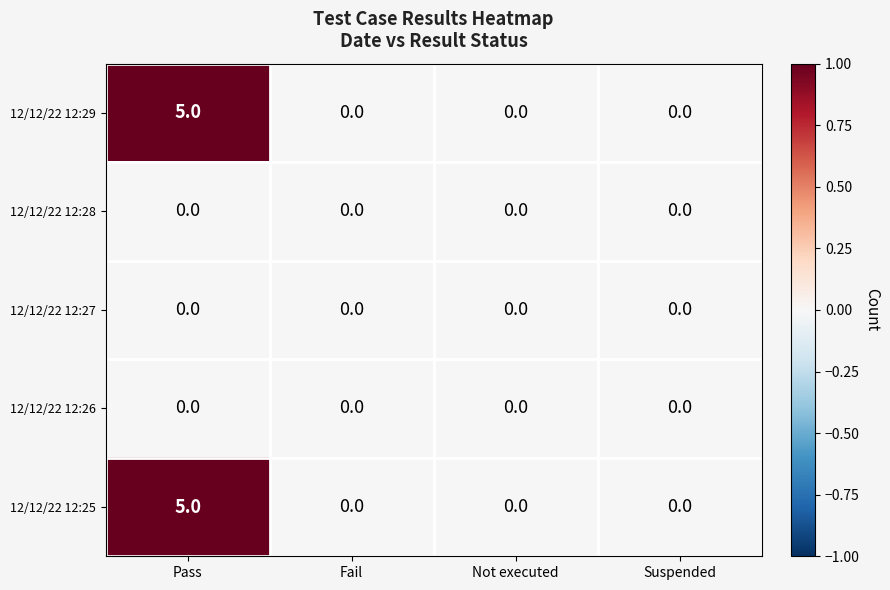

What is the difference between the highest and lowest values at Pass?

5